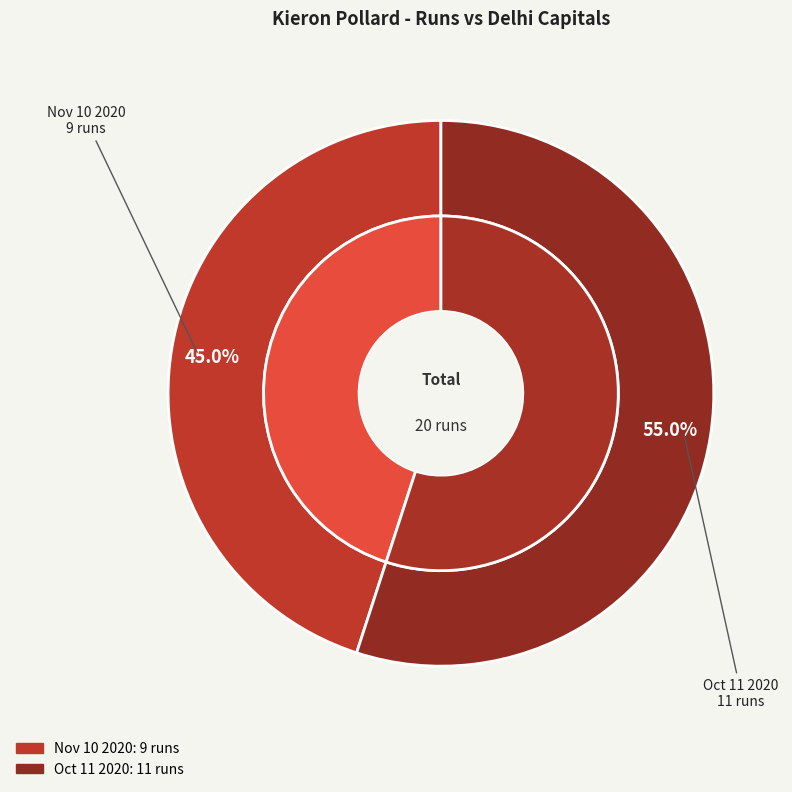

Between Oct 11 2020 and Nov 10 2020, which is larger?

Oct 11 2020